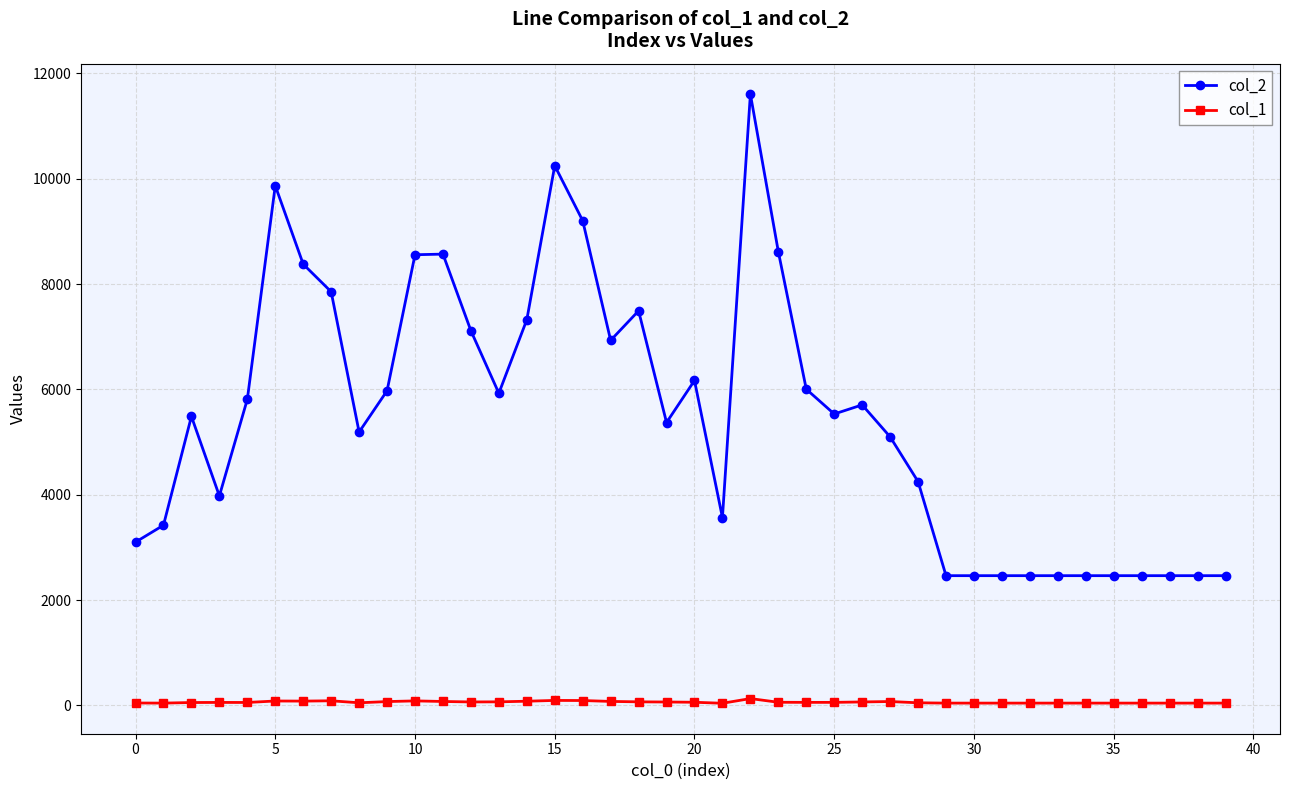

List the series in order of their peak value, highest first.

col_2, col_1